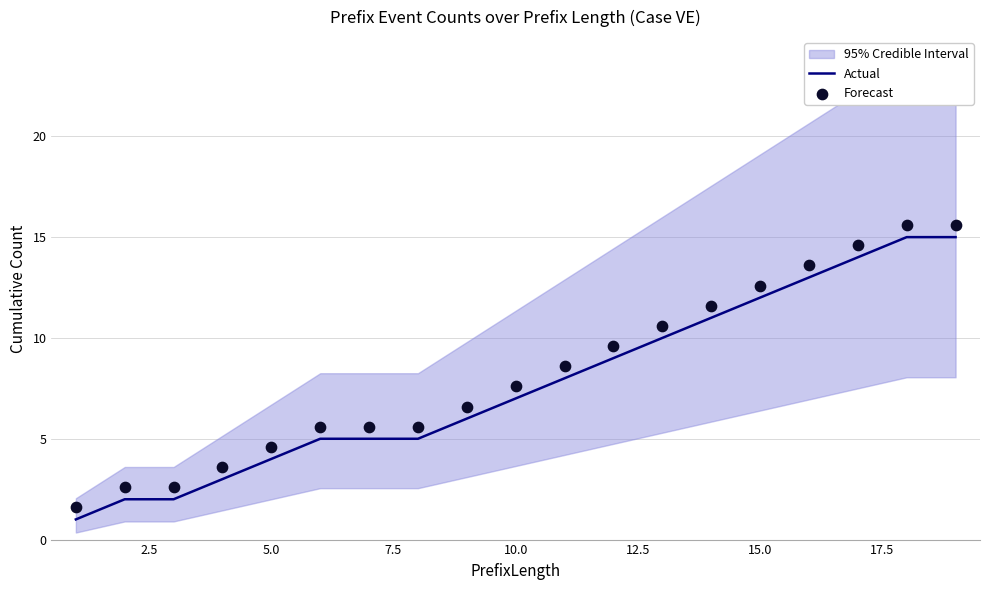

Is it true that Actual equals 1 at 5.0?

False